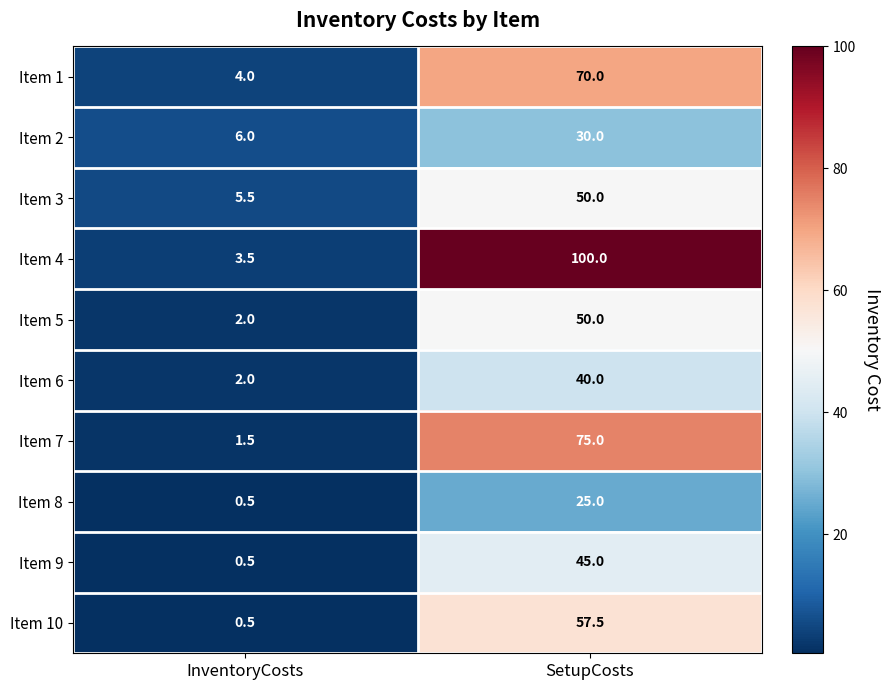

The value of Item 6 at InventoryCosts is 3.1. True or false?

False